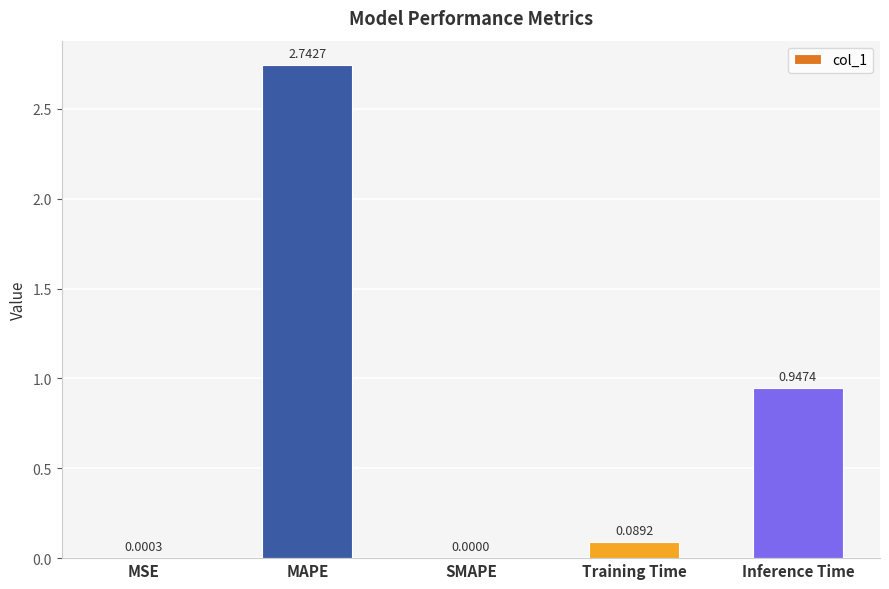

At which category does the chart reach its peak across all series?

MAPE